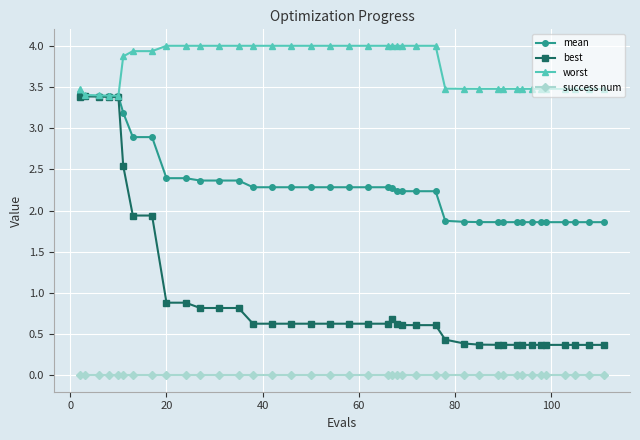

Which series has the largest total across all categories?

worst